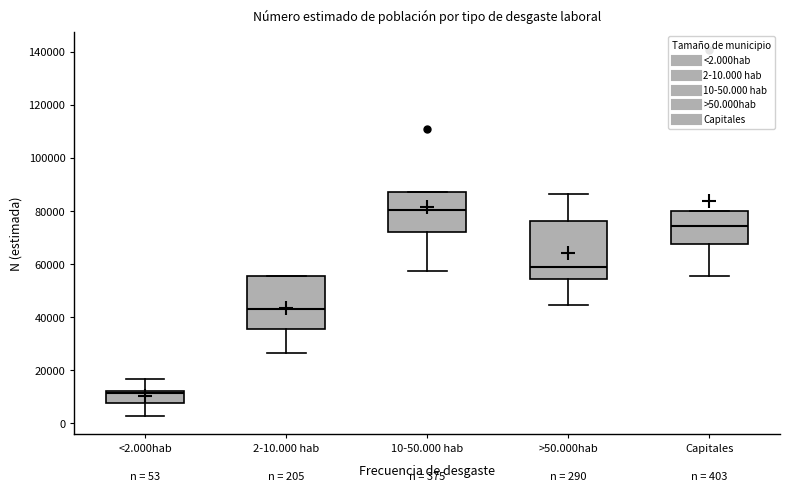

Which box is the tallest, from its lower edge to its upper edge?

>50.000hab